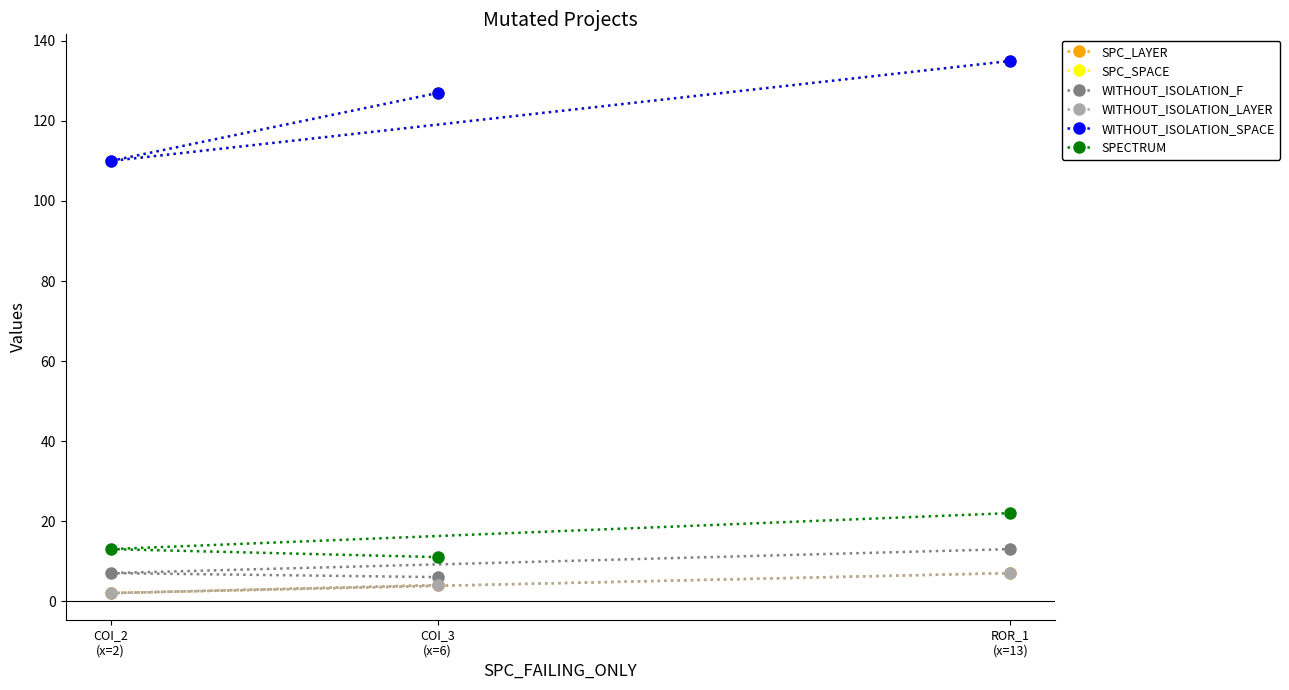

Reading left to right, extract all data points from this chart.

SPC_LAYER: COI_3
(x=6)=4	COI_2
(x=2)=2	ROR_1
(x=13)=7
SPC_SPACE: COI_3
(x=6)=127	COI_2
(x=2)=110	ROR_1
(x=13)=135
WITHOUT_ISOLATION_F: COI_3
(x=6)=6	COI_2
(x=2)=7	ROR_1
(x=13)=13
WITHOUT_ISOLATION_LAYER: COI_3
(x=6)=4	COI_2
(x=2)=2	ROR_1
(x=13)=7
WITHOUT_ISOLATION_SPACE: COI_3
(x=6)=127	COI_2
(x=2)=110	ROR_1
(x=13)=135
SPECTRUM: COI_3
(x=6)=11	COI_2
(x=2)=13	ROR_1
(x=13)=22